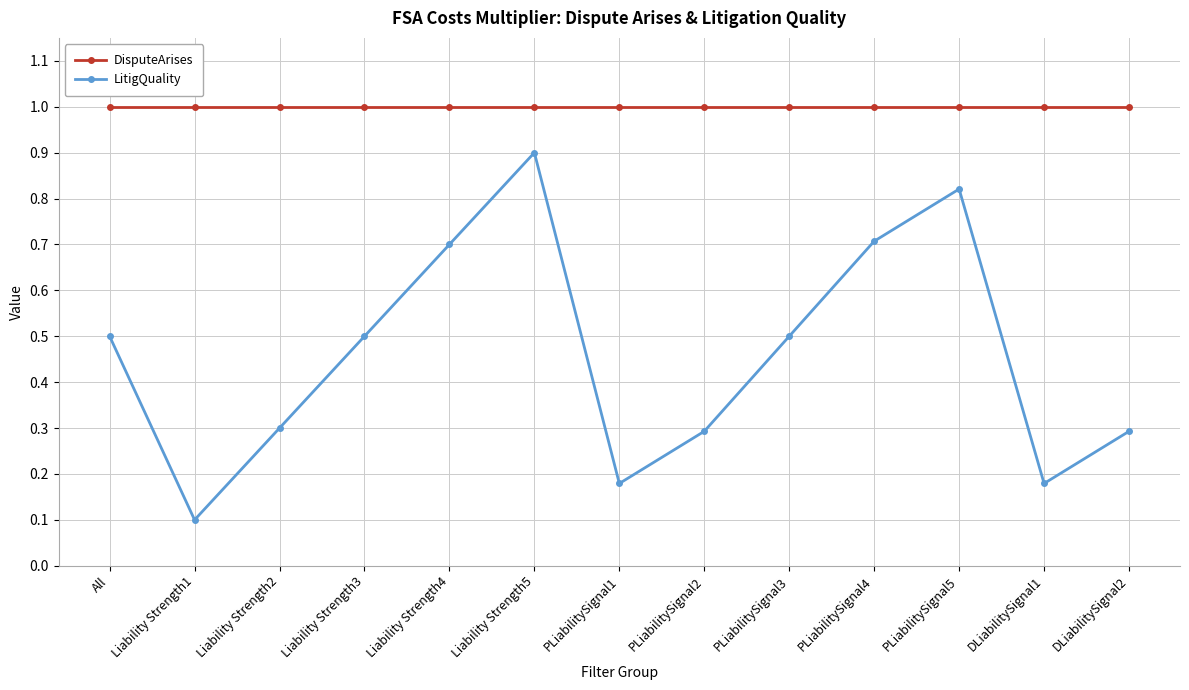

What is the sum of all LitigQuality values?

6.0